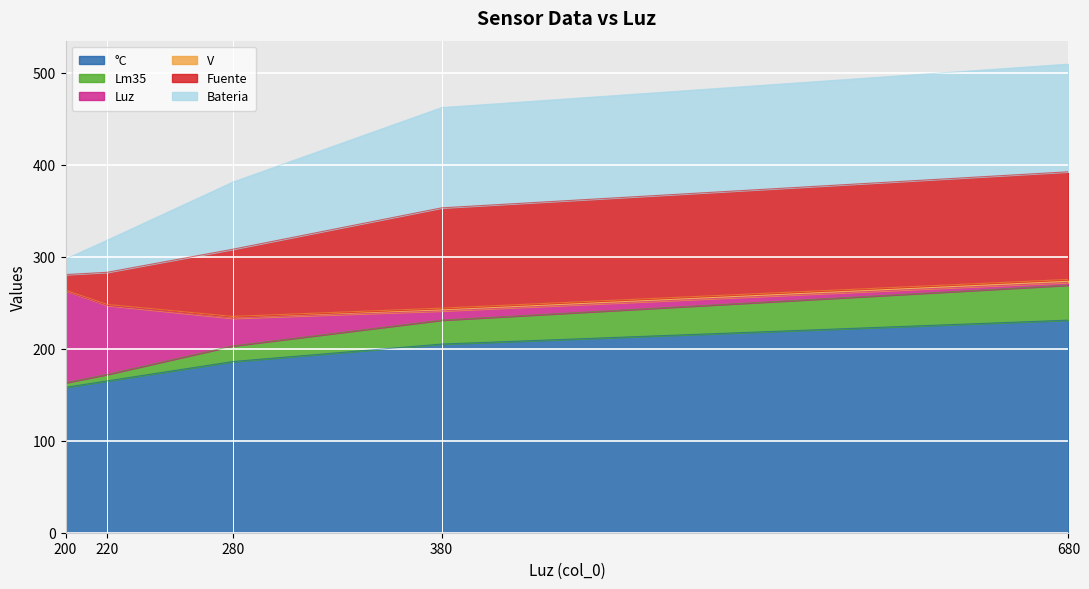

What is the smallest value displayed?

158.0